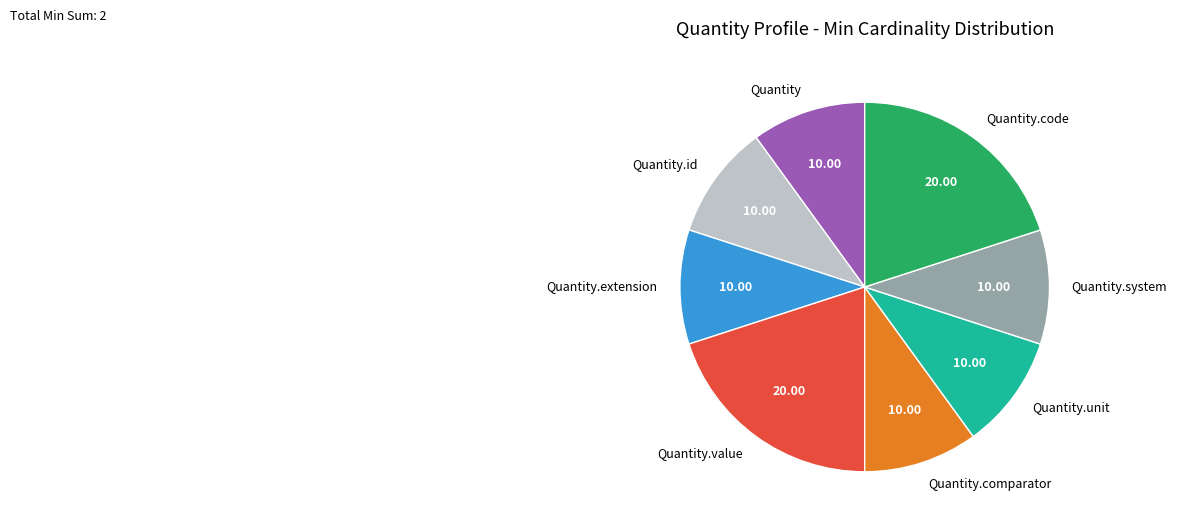

Combined, do Quantity.system and Quantity.value account for over 50%?

No